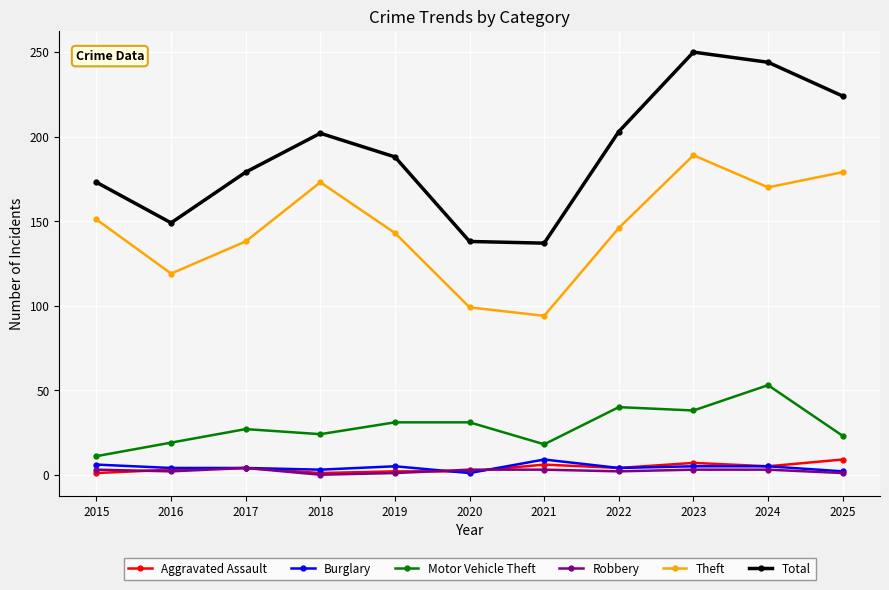

What is the difference between the second highest and minimum values in the Theft series?

85